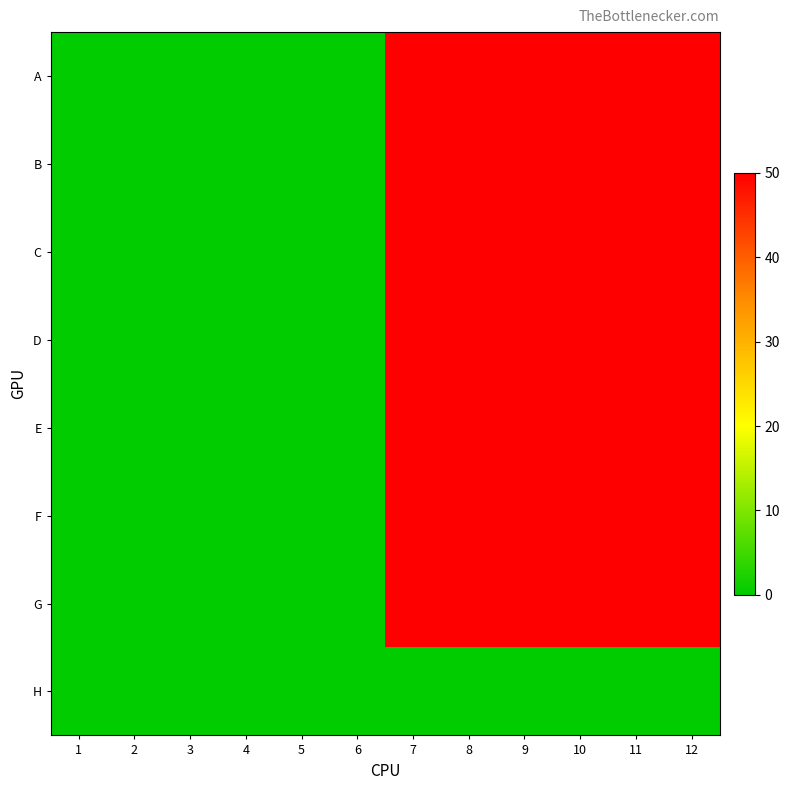

Reading left to right, extract all data points from this chart.

A: 1=0	2=0	3=0	4=0	5=0	6=0	7=50	8=50	9=50	10=50	11=50	12=50
B: 1=0	2=0	3=0	4=0	5=0	6=0	7=50	8=50	9=50	10=50	11=50	12=50
C: 1=0	2=0	3=0	4=0	5=0	6=0	7=50	8=50	9=50	10=50	11=50	12=50
D: 1=0	2=0	3=0	4=0	5=0	6=0	7=50	8=50	9=50	10=50	11=50	12=50
E: 1=0	2=0	3=0	4=0	5=0	6=0	7=50	8=50	9=50	10=50	11=50	12=50
F: 1=0	2=0	3=0	4=0	5=0	6=0	7=50	8=50	9=50	10=50	11=50	12=50
G: 1=0	2=0	3=0	4=0	5=0	6=0	7=50	8=50	9=50	10=50	11=50	12=50
H: 1=0	2=0	3=0	4=0	5=0	6=0	7=0	8=0	9=0	10=0	11=0	12=0